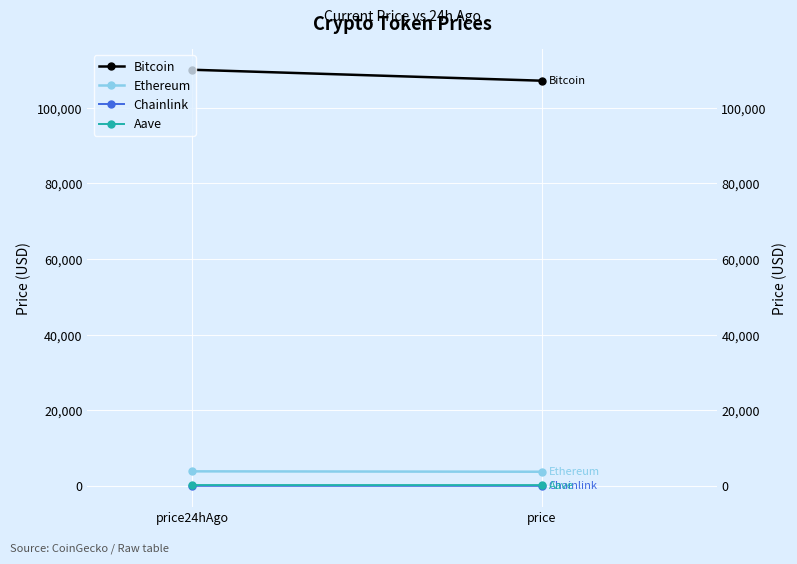

What is the sum of all Chainlink values?

34.3